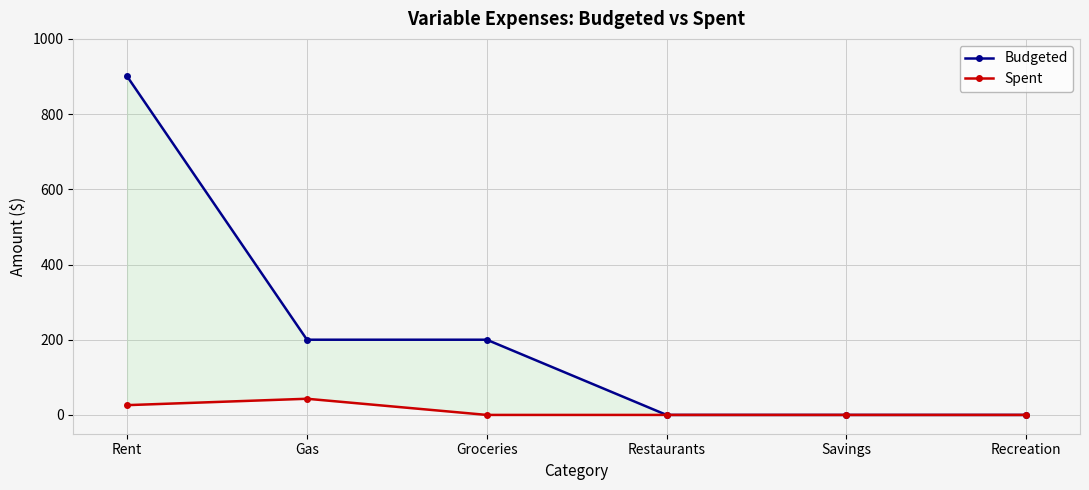

What is the label of the 2nd point from the left?

Gas